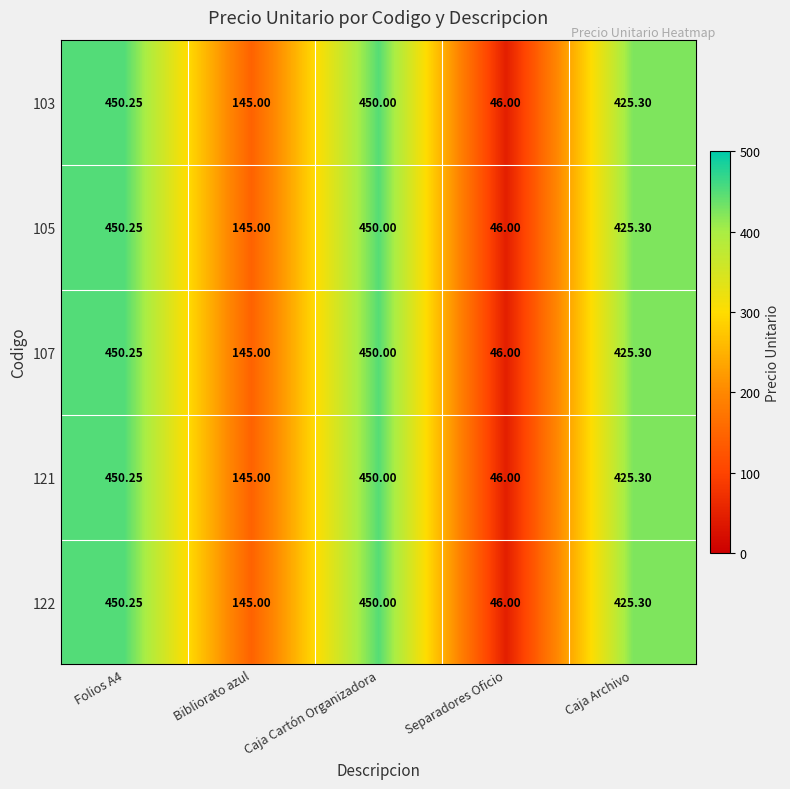

At which label is 121 closest to 248?

Bibliorato azul